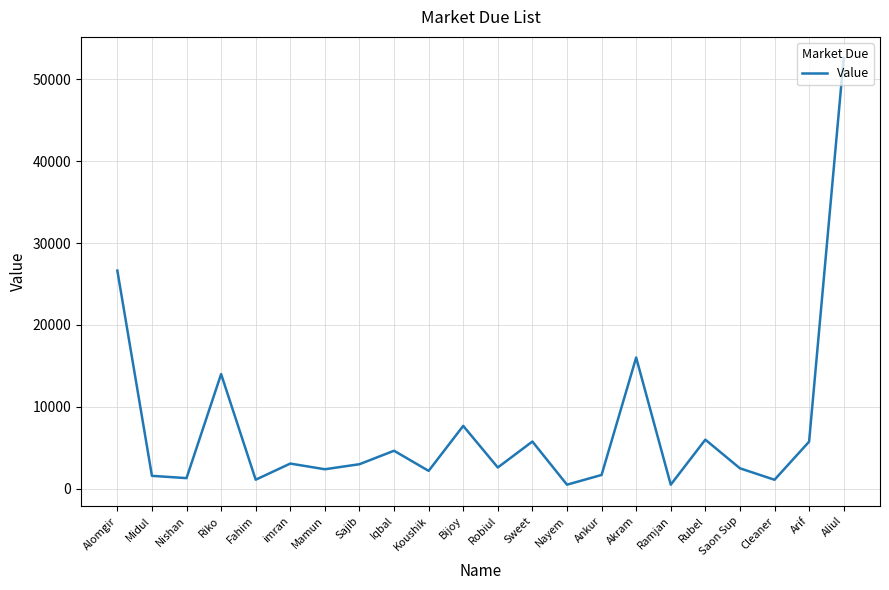

What is the minimum value shown in the chart?

500